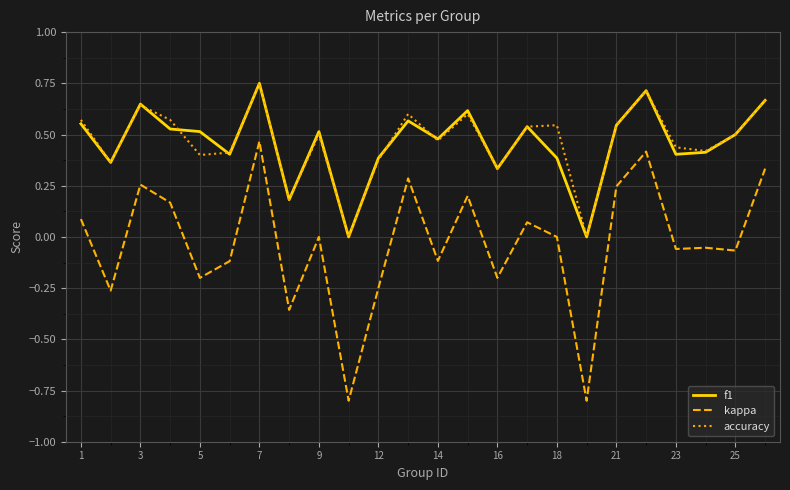

True or false: accuracy and kappa cross at least once.

False